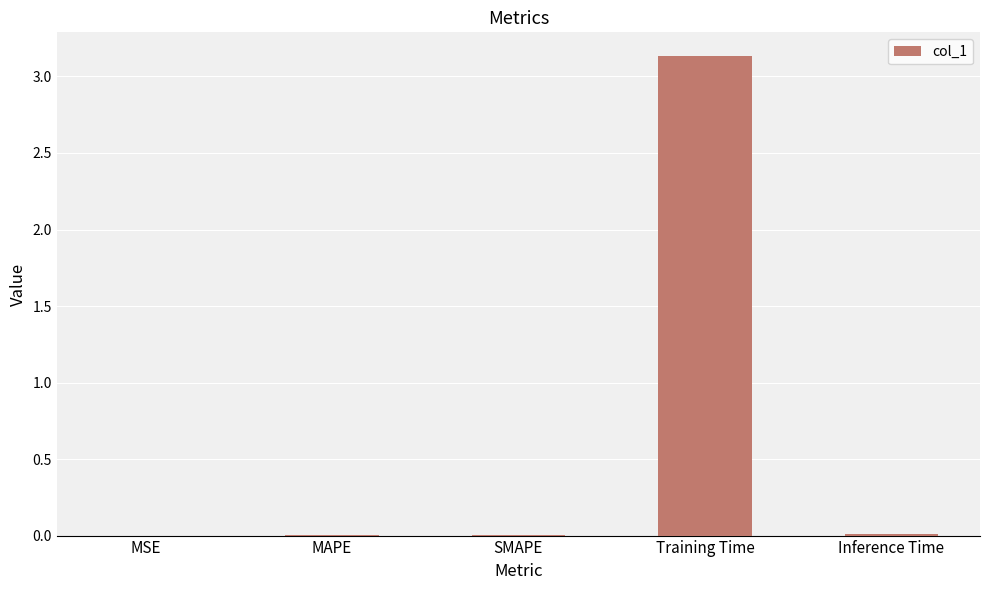

What is the maximum value shown in the chart?

3.1